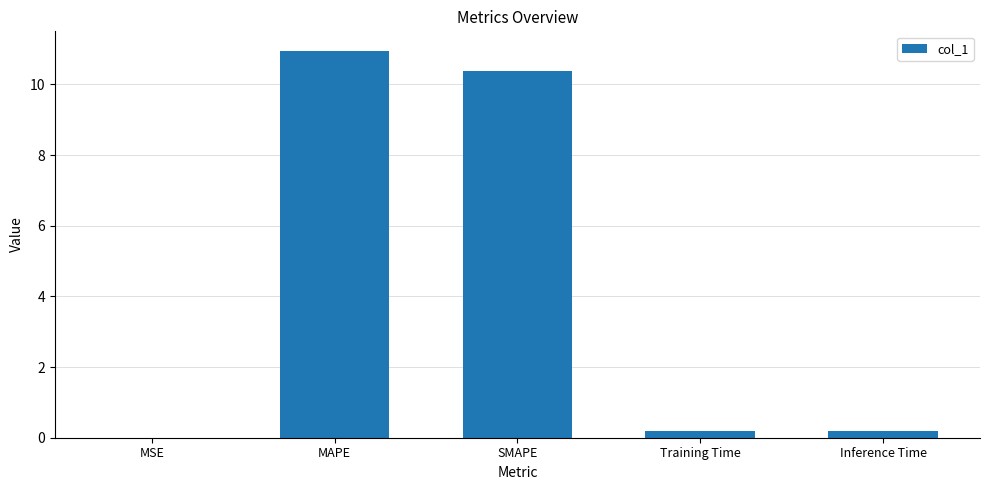

What is the maximum value shown in the chart?

11.0